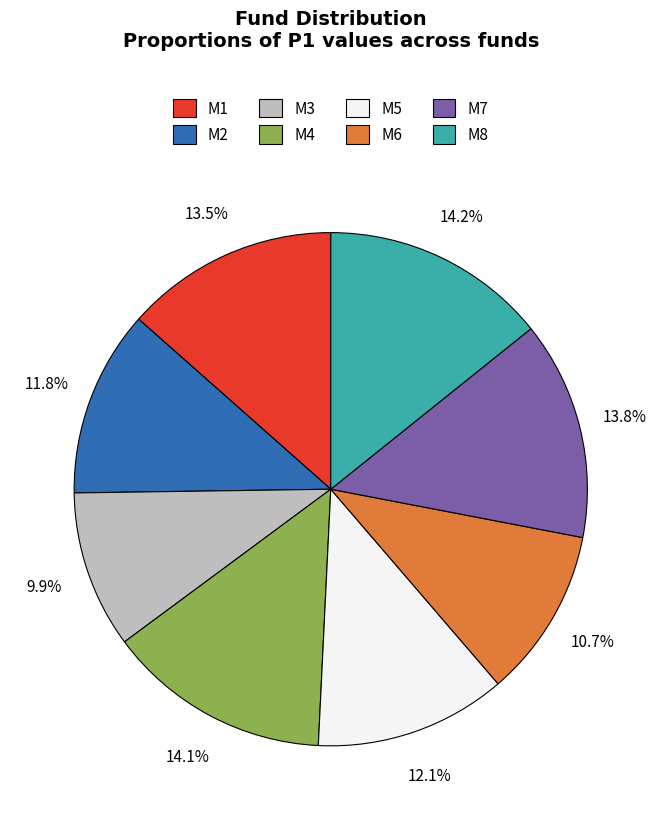

How many slices are in this pie chart?

8